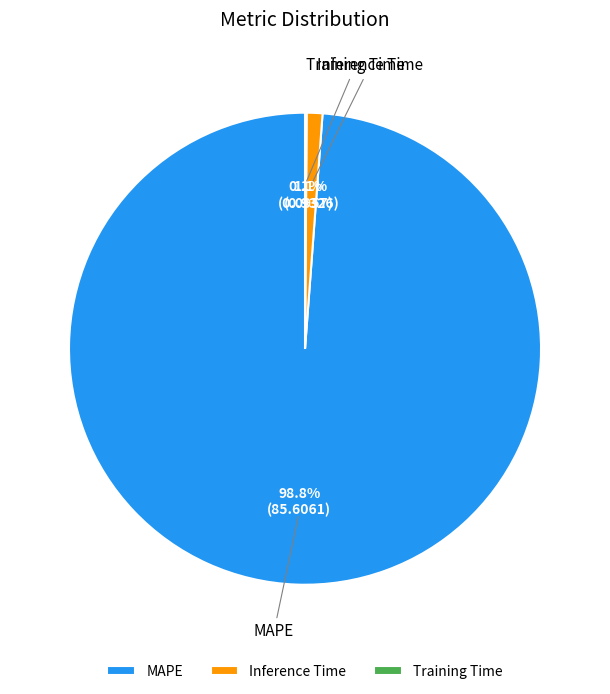

Combined, do MAPE and Inference Time account for over 50%?

Yes